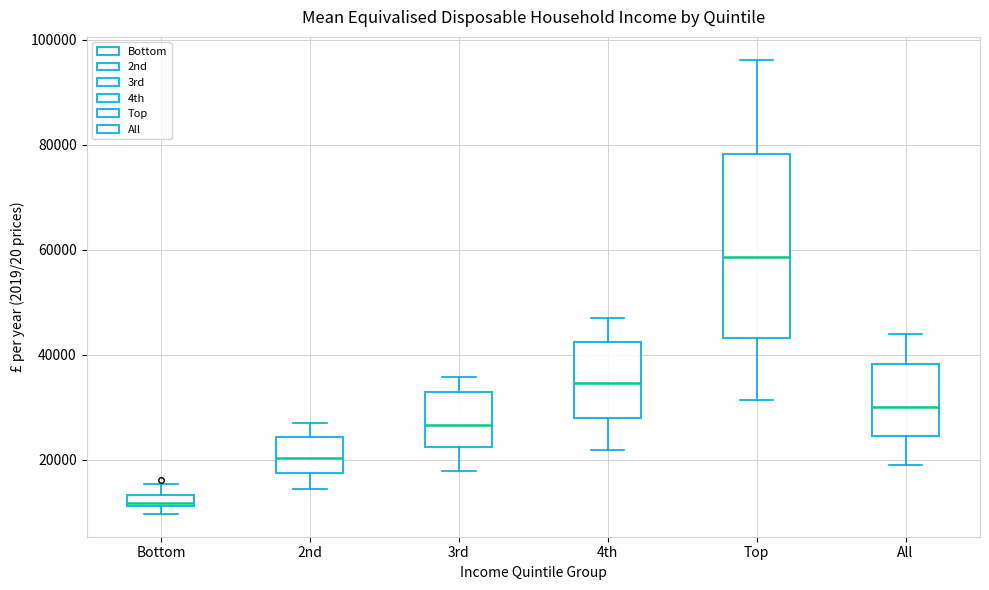

Which box is the tallest, from its lower edge to its upper edge?

Top